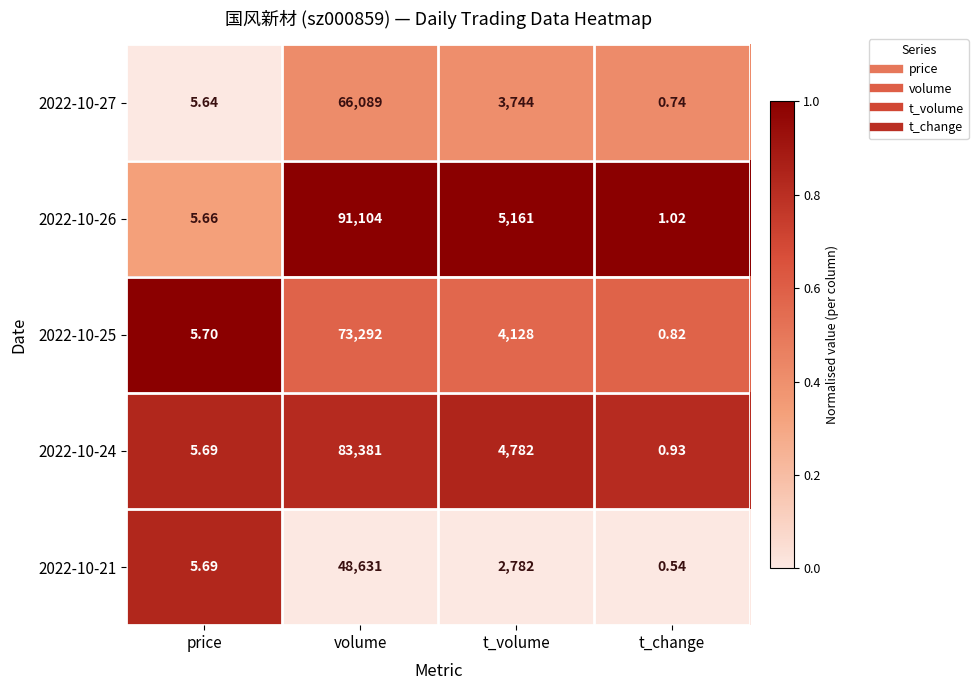

Is the value of 2022-10-21 at t_volume greater than the value of 2022-10-25 at volume?

No